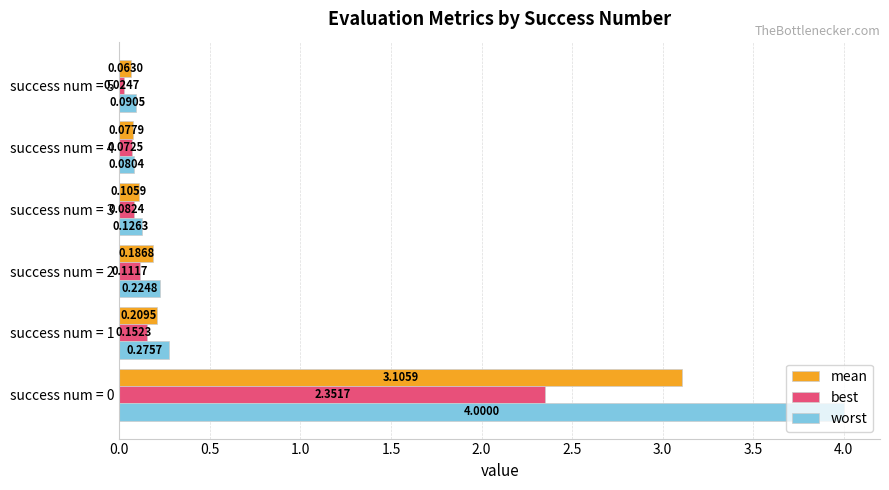

What is the difference between the maximum and minimum values in the worst series?

3.9